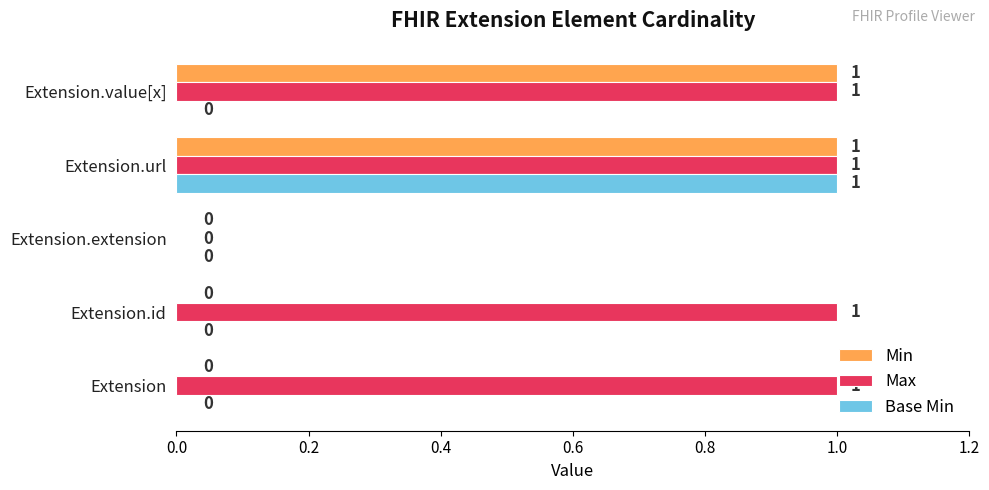

At which category is the sum across all series the highest?

Extension.url